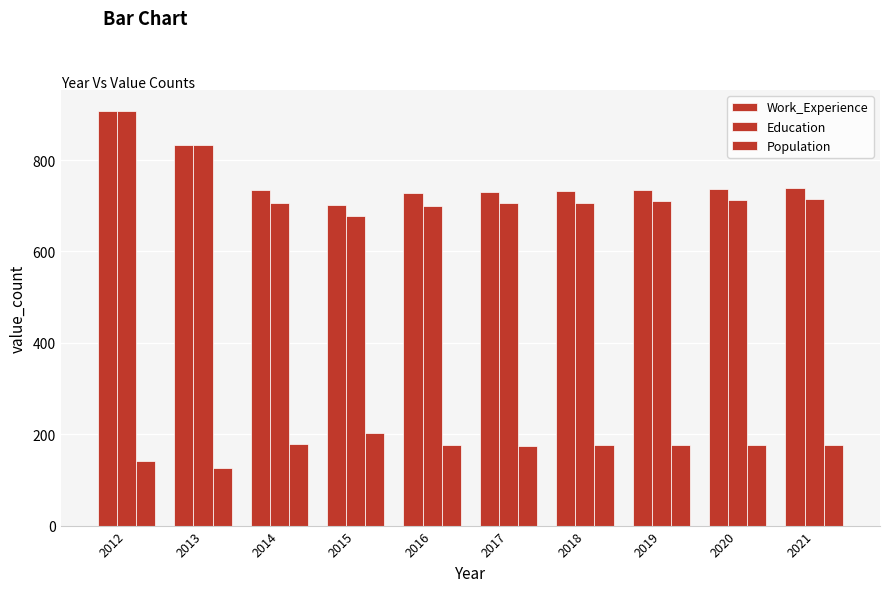

How many bars are there in each group?

3